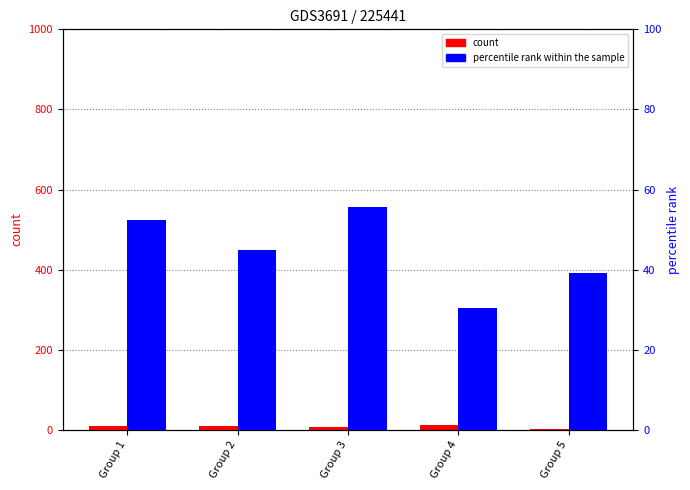

How many data points in percentile rank within the sample are less than 44?

2